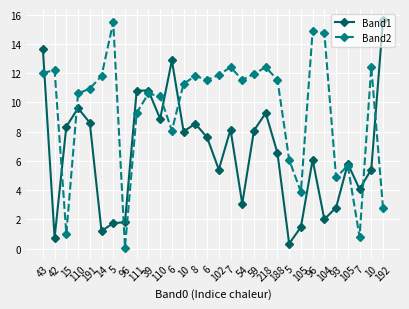

What are all the series names shown in the legend?

Band1, Band2